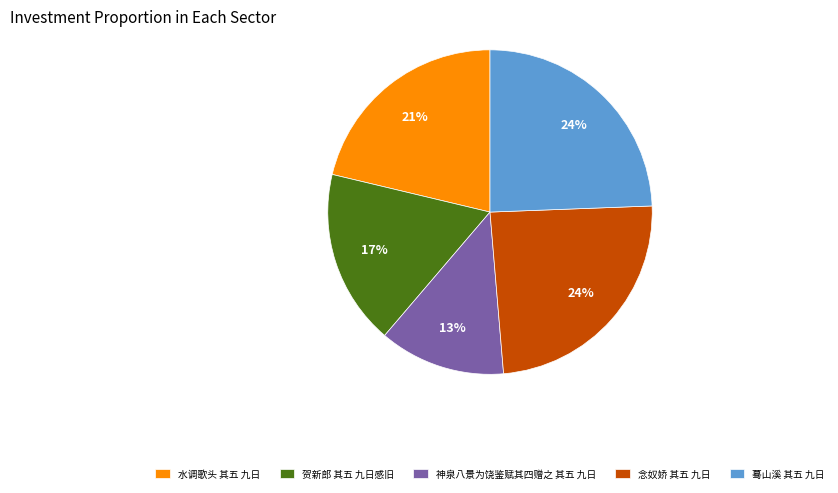

What is the smallest slice in the pie chart?

神泉八景为饶鉴赋其四赠之 其五 九日